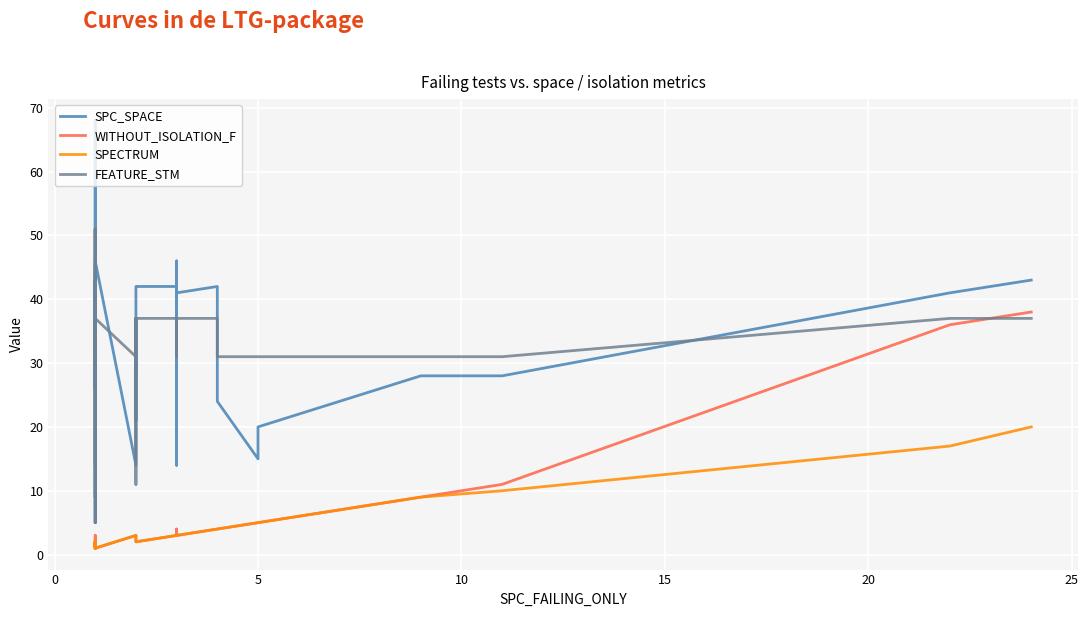

Is the value of WITHOUT_ISOLATION_F at 33 greater than the value of FEATURE_STM at 22?

No